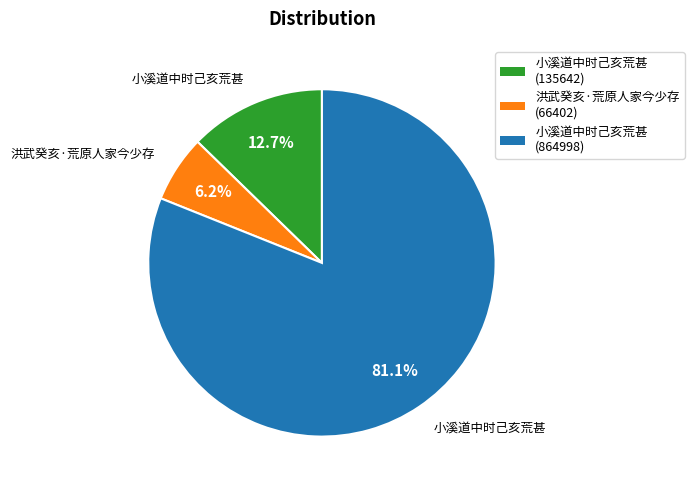

Is there a majority slice in this chart?

Yes